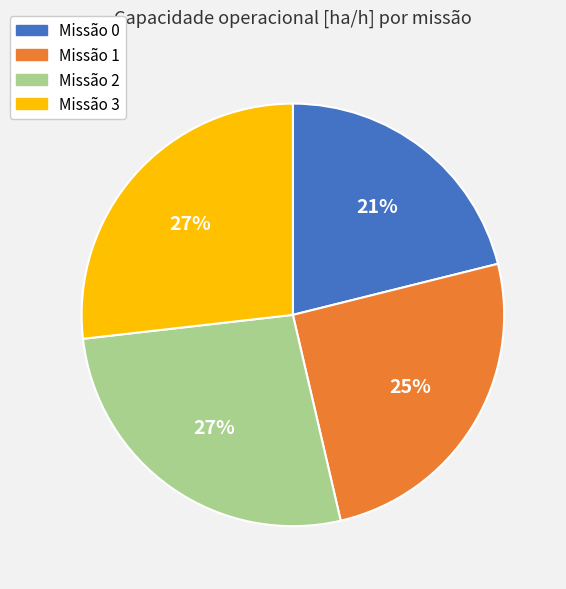

Is there a majority slice in this chart?

No